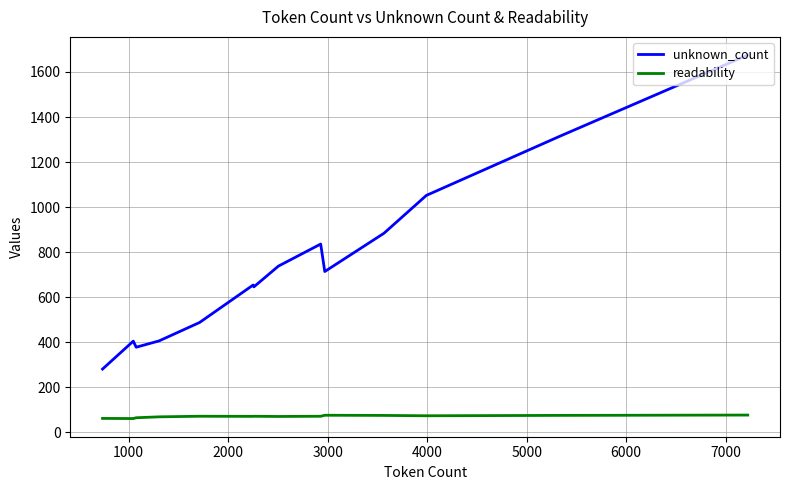

Which series has the largest total across all categories?

unknown_count